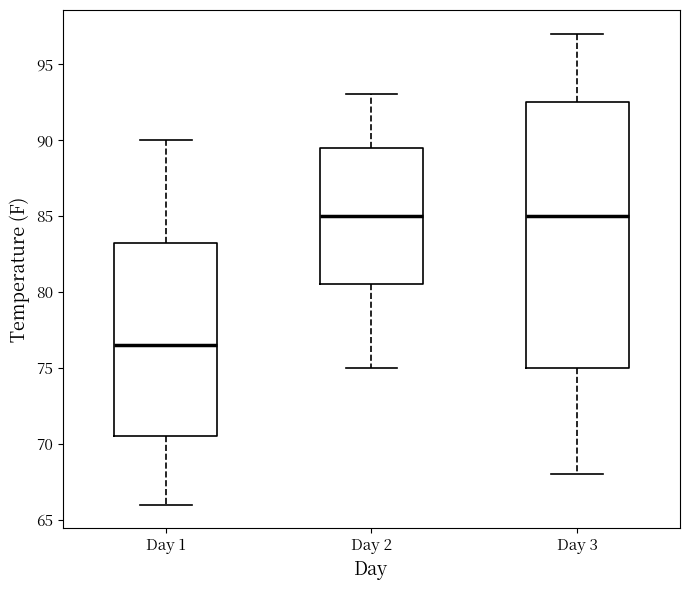

Which box is the tallest, from its lower edge to its upper edge?

Day 3